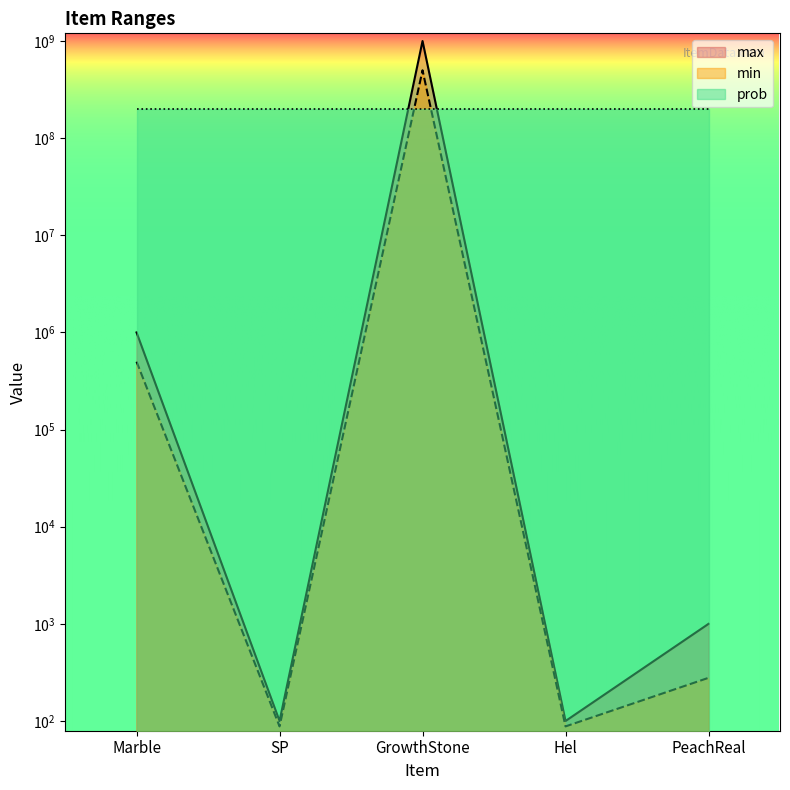

What is the greatest value displayed?

1000000000